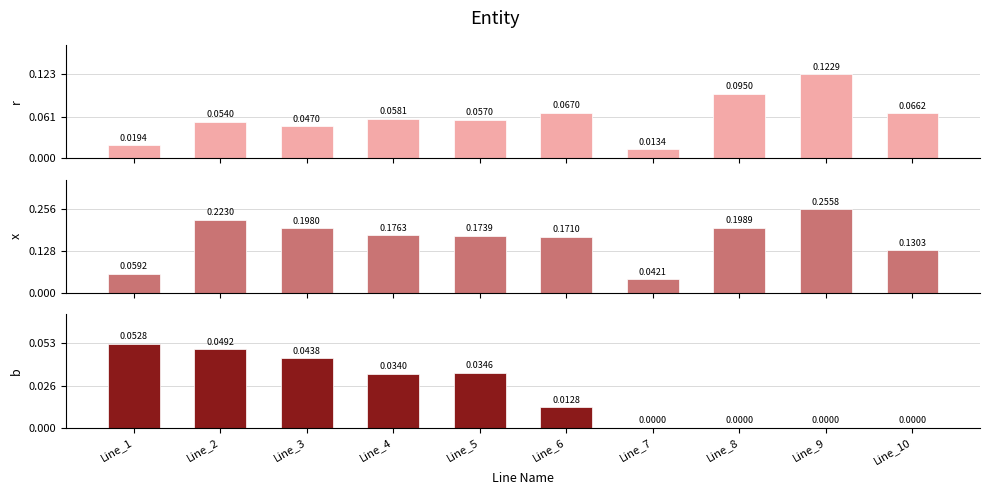

At which label does r reach its peak?

Line_9